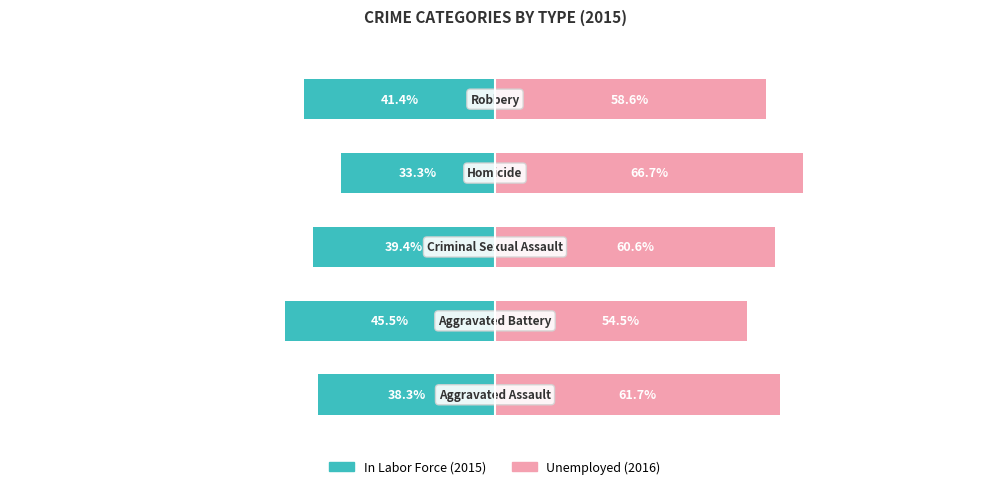

Is it true that Unemployed equals 35.3 at 3?

False